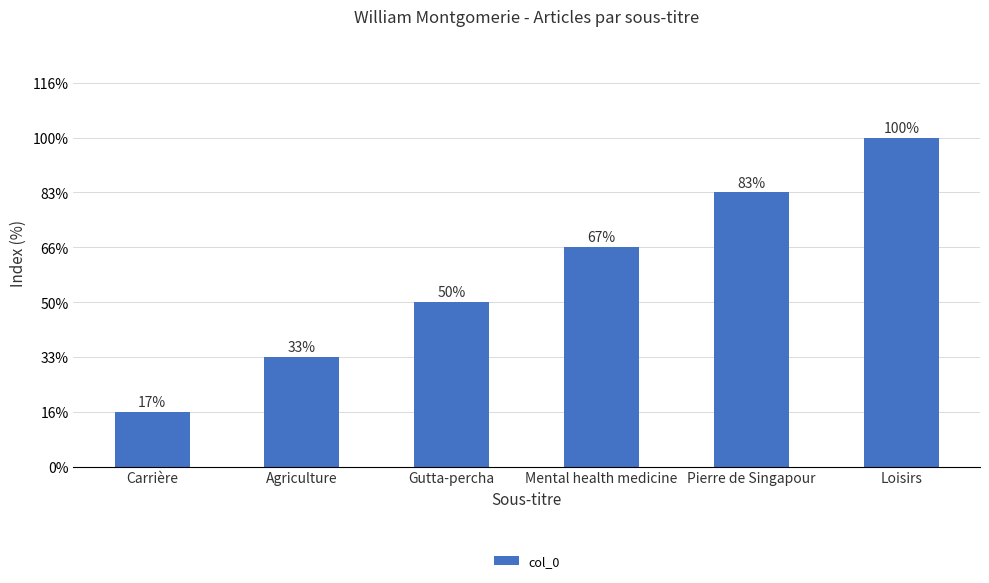

At which category does the chart reach its peak across all series?

Loisirs